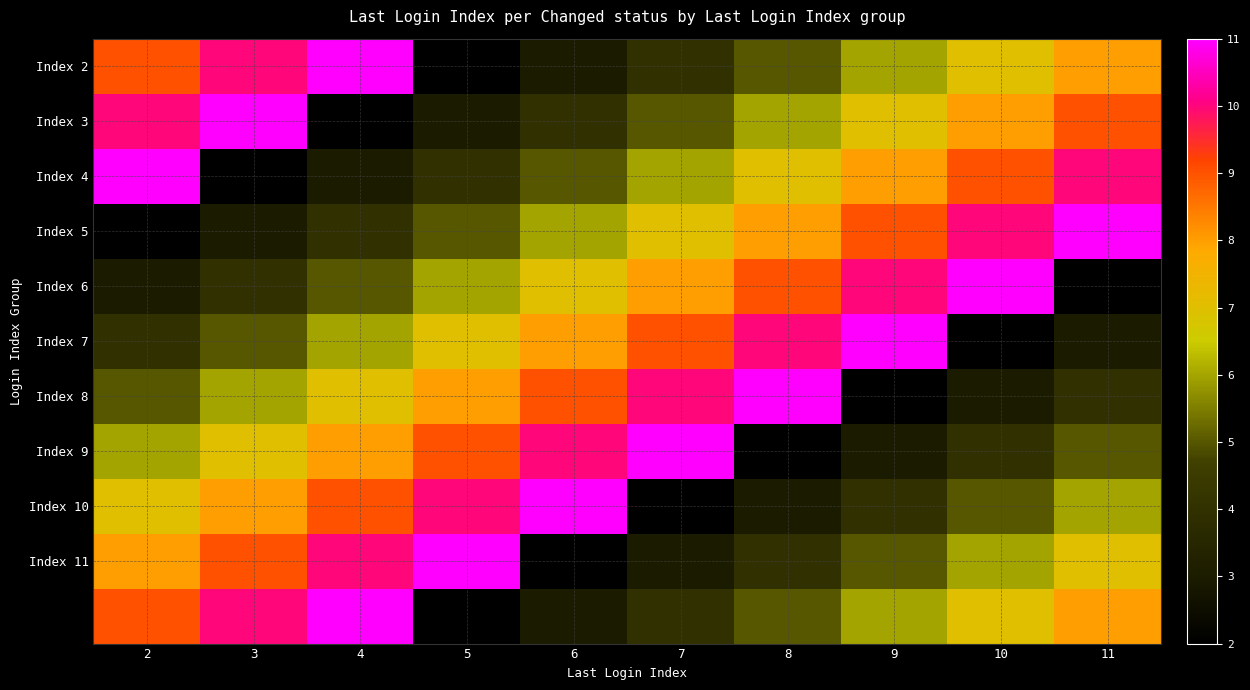

At which category is the sum across all series the highest?

4